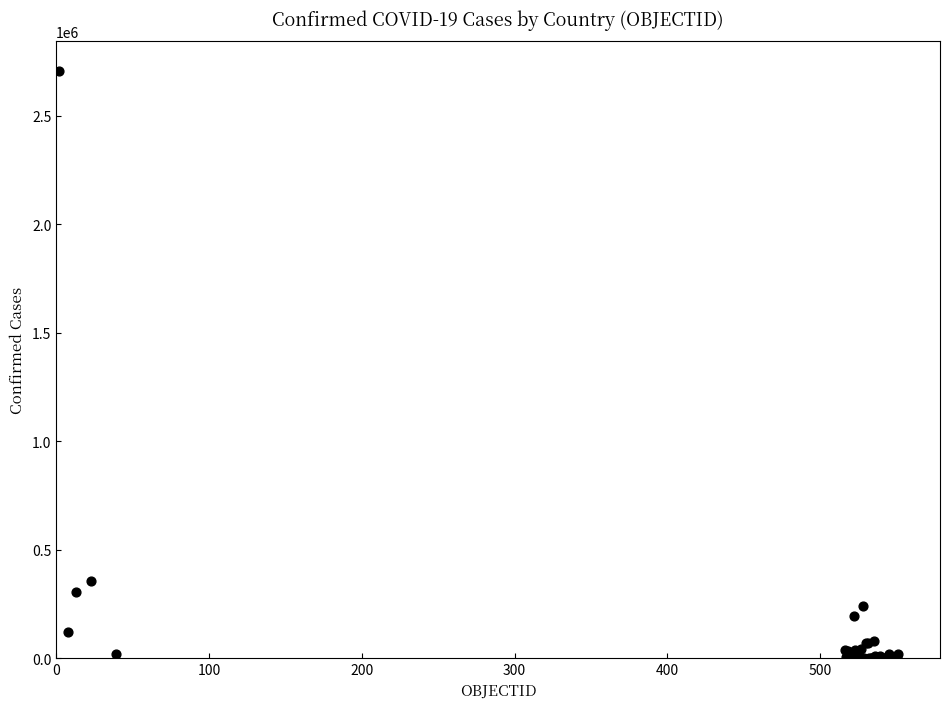

What Y value in the scatter plot is closest to 1353966?

357658